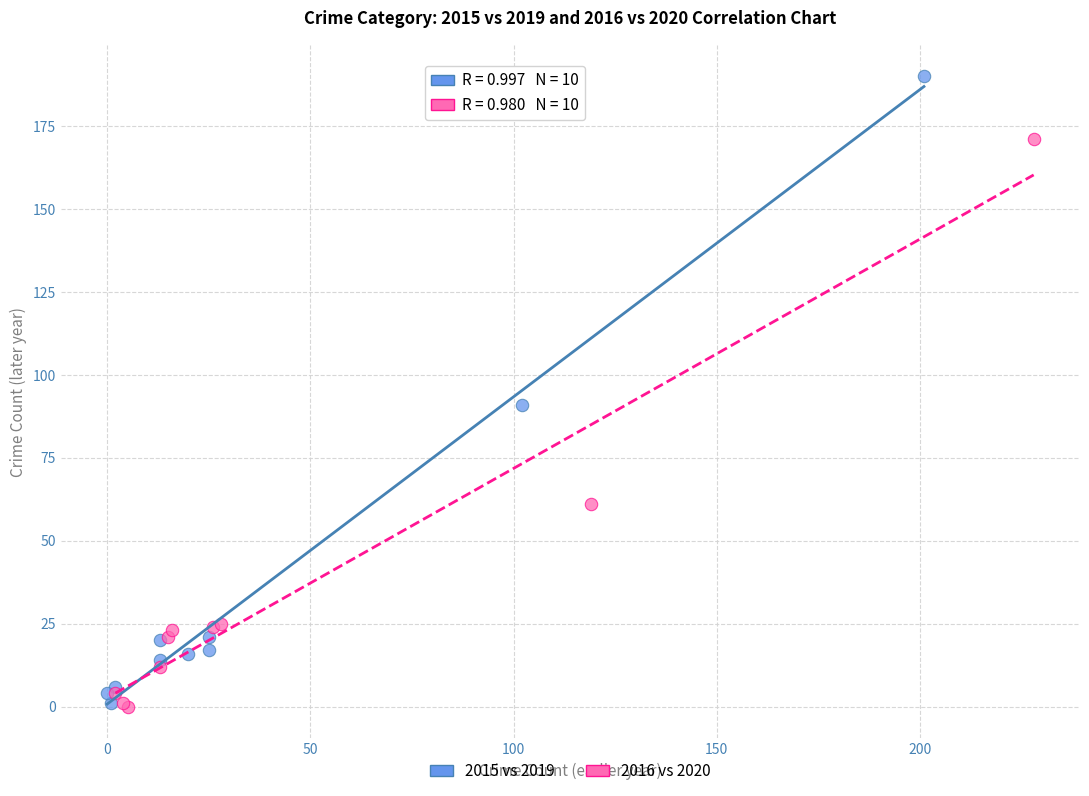

Which series has the widest spread of Y values?

2015 vs 2019